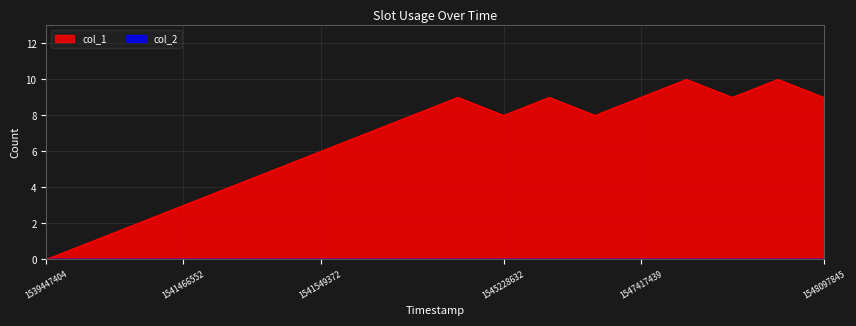

Rank the categories by value from lowest to highest.

1539447404, 1541423354, 1541459406, 1541466552, 1541480967, 1541545776, 1541549372, 1541704195, 1543579848, 1545228632, 1547341867, 1545070239, 1547334680, 1547417439, 1547608274, 1548097845, 1547518247, 1547759447